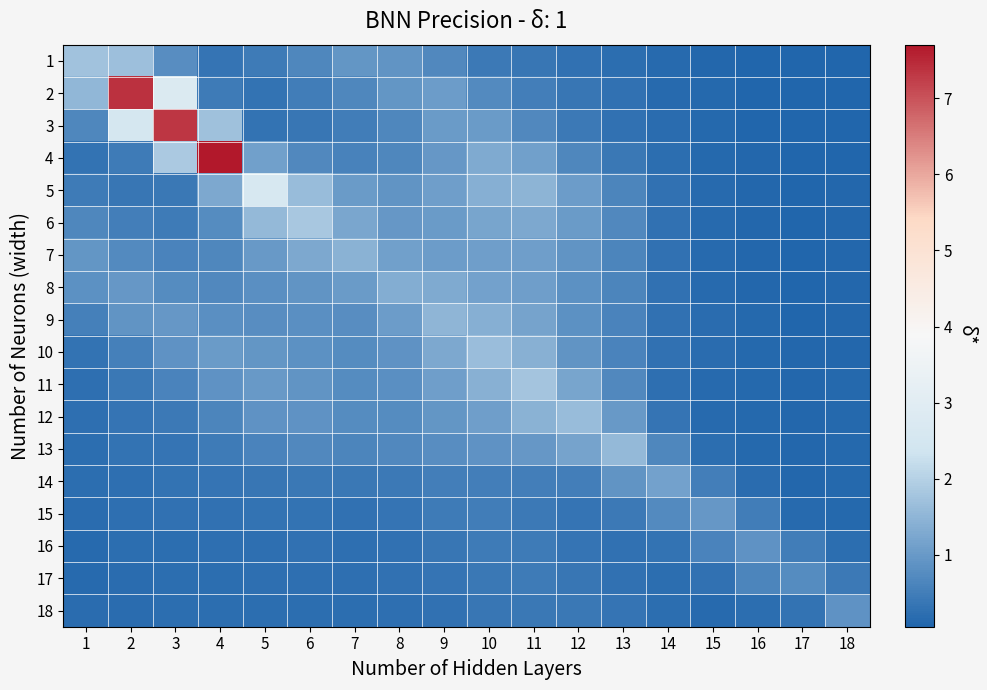

What is the total value across all series at 4?

18.7